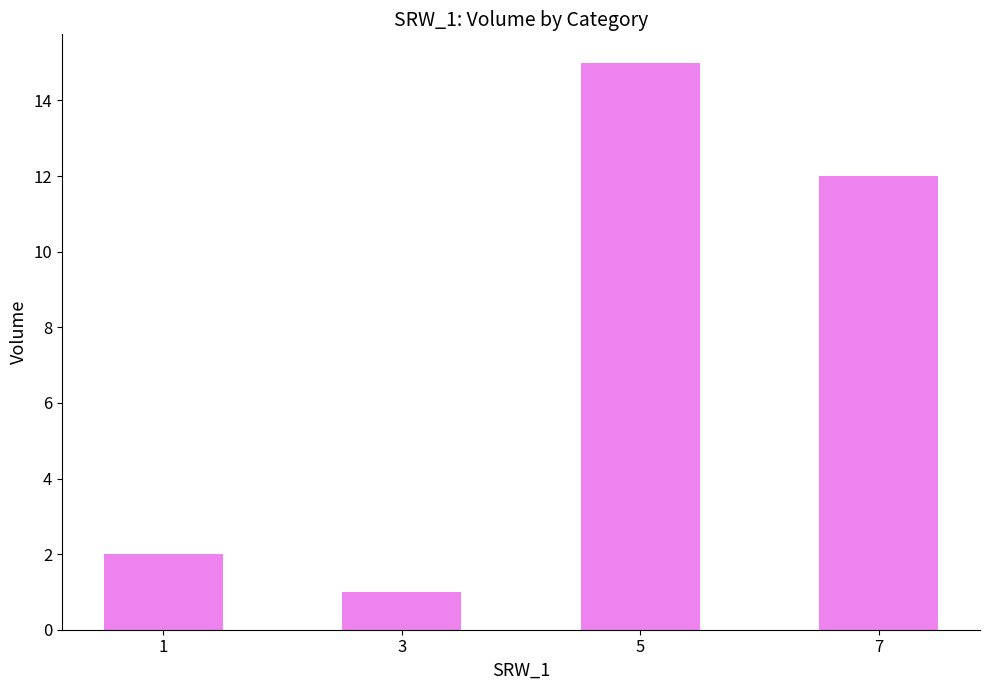

At which label does the data first exceed 12?

5